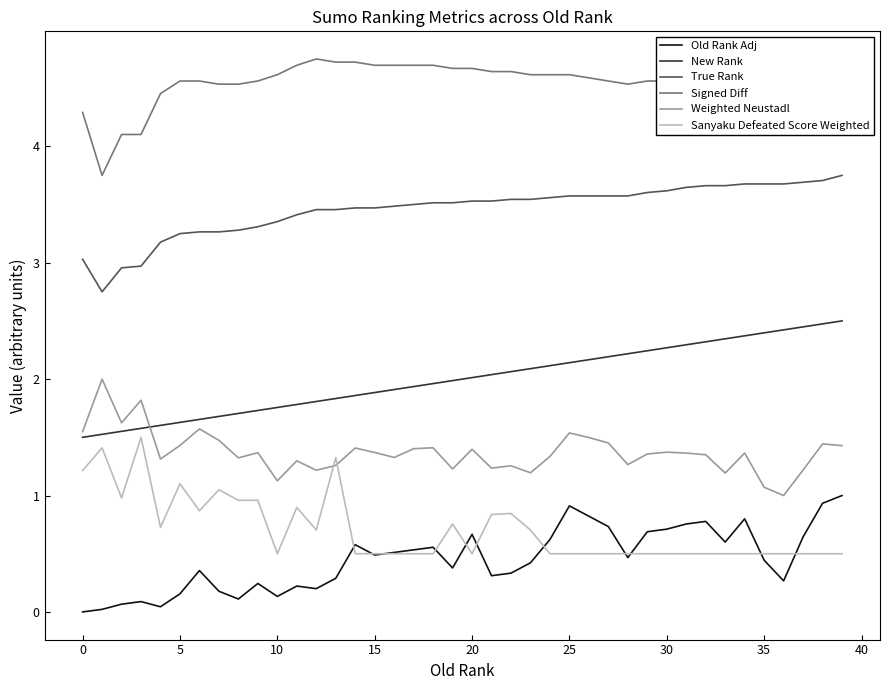

True or false: True Rank and Weighted Neustadl intersect in this chart.

False